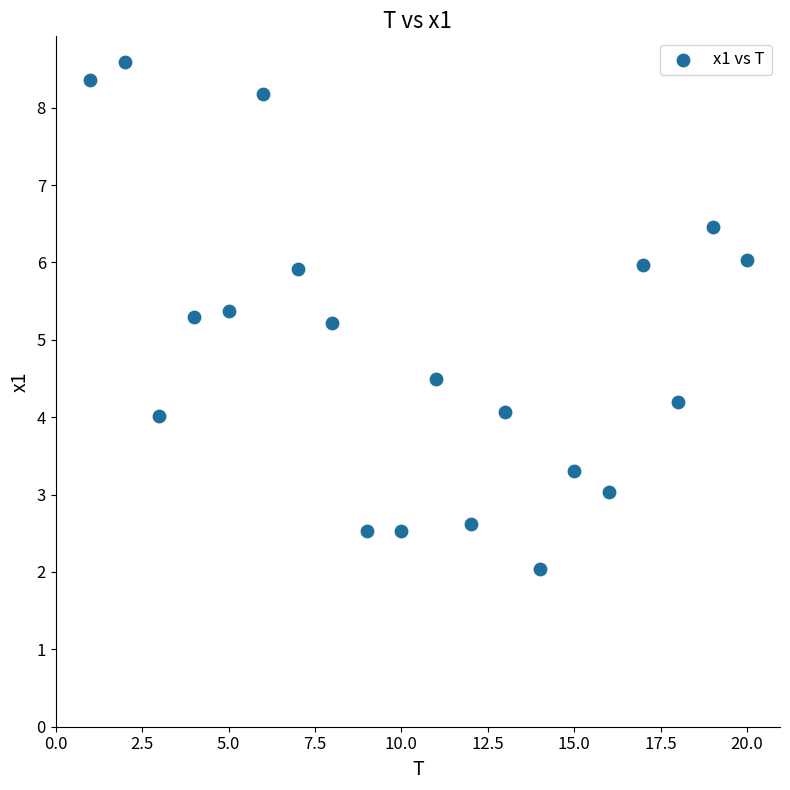

What is the range of Y values (max minus min)?

6.6